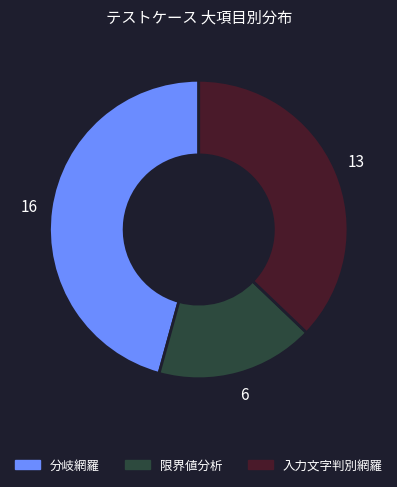

The 分岐網羅 slice represents 46% of the pie. True or false?

True